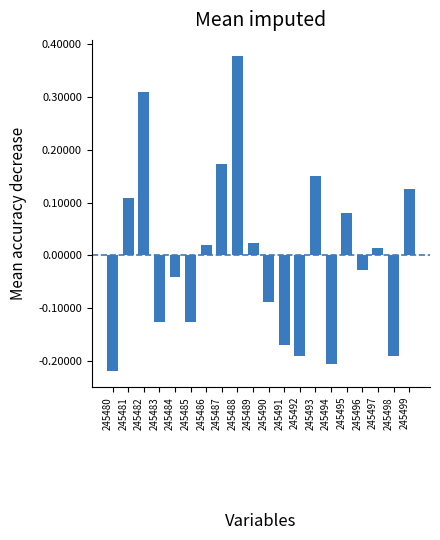

Where does the data first go above 0?

245481